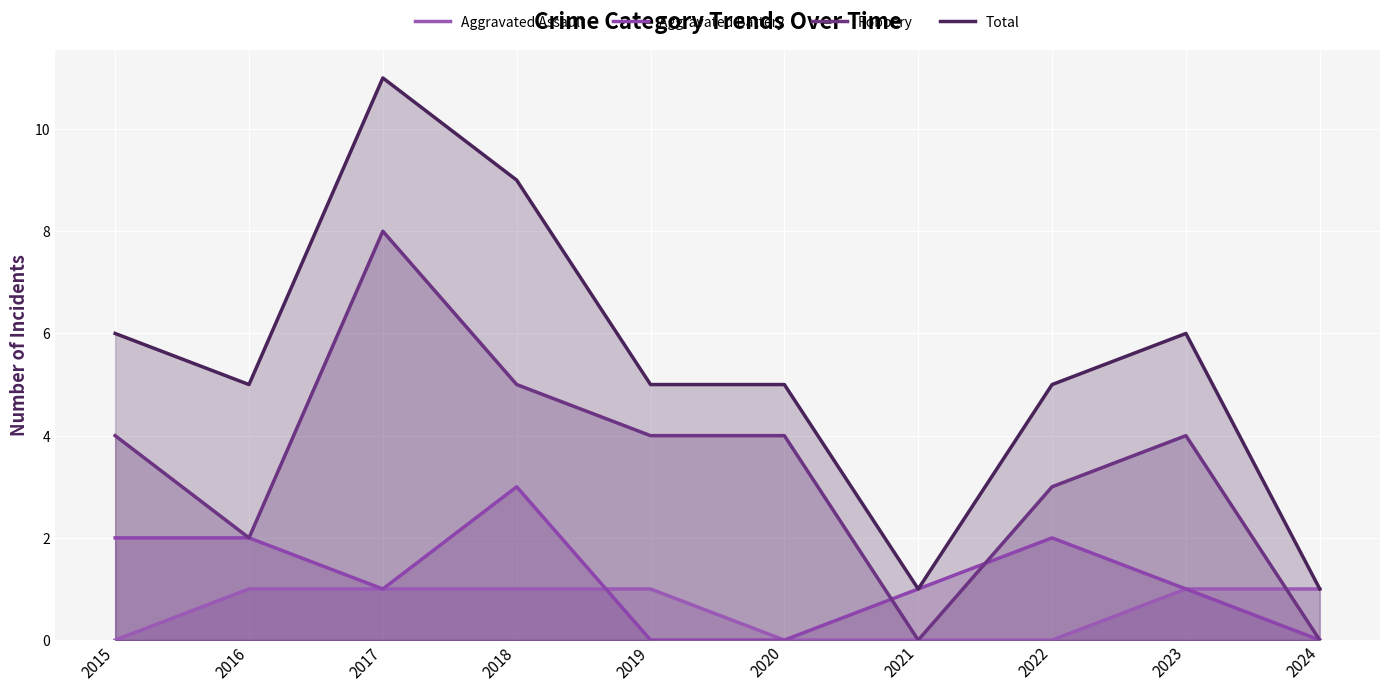

What is the difference between the maximum and minimum values in the Aggravated Assault series?

1